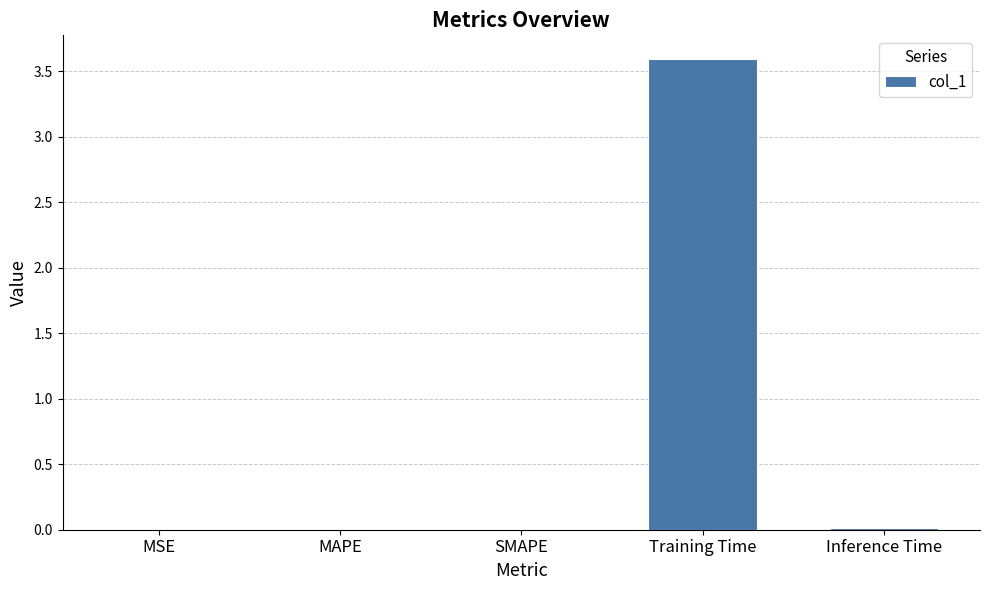

Does the chart contain stacked bars?

No